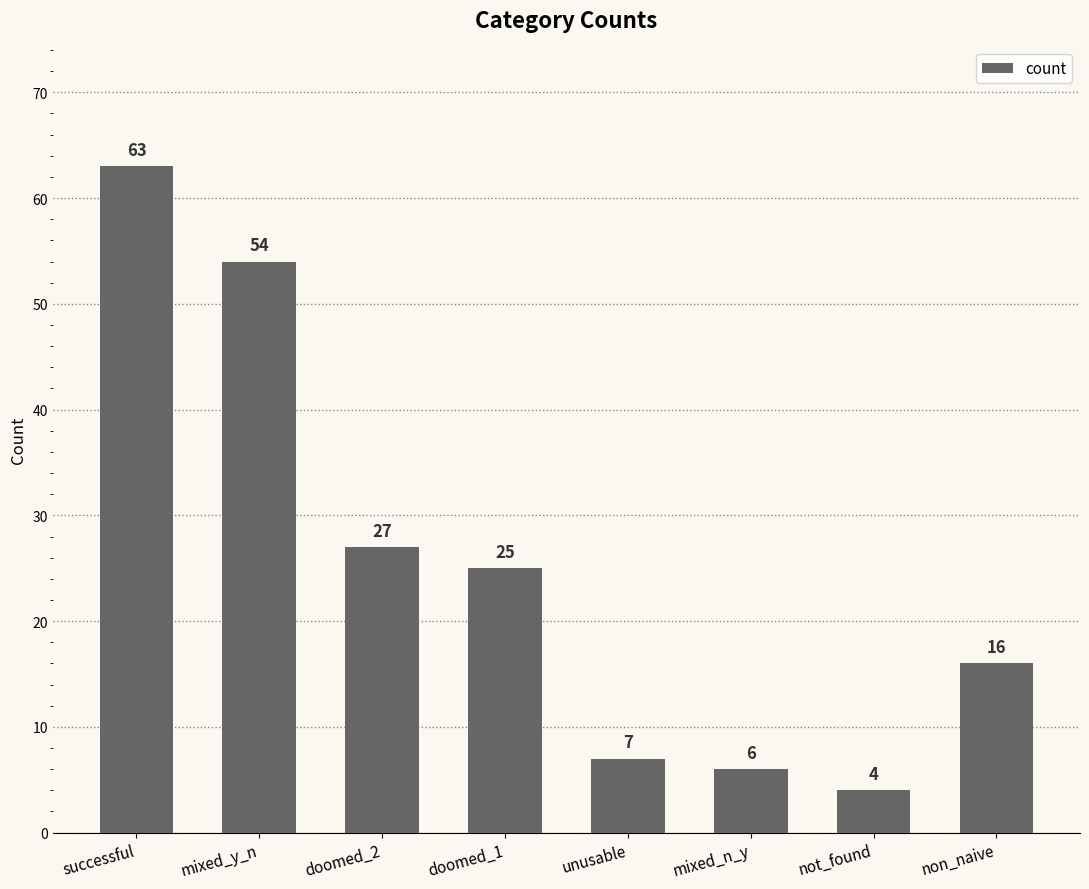

Are the bars horizontal?

No